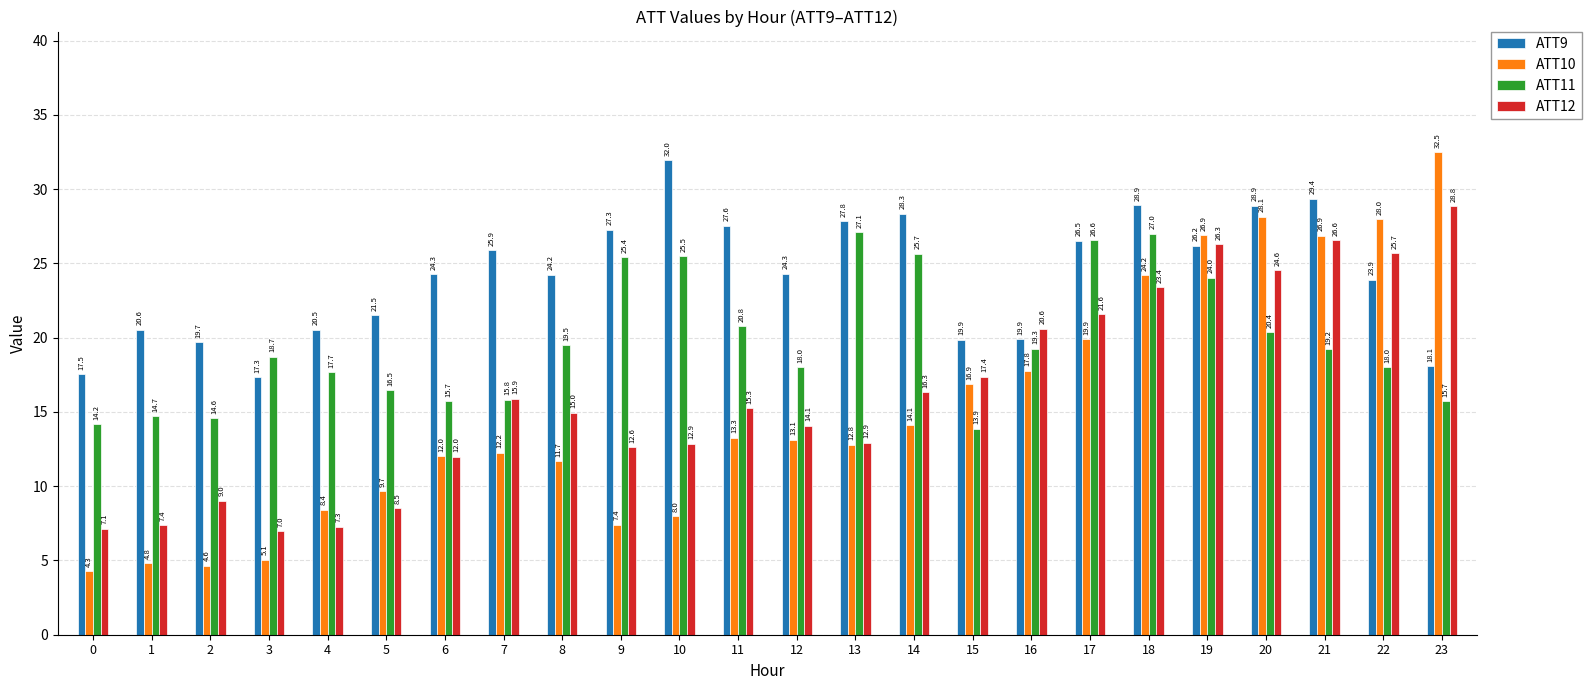

Is it true that ATT12 equals 15.9 at 7?

True